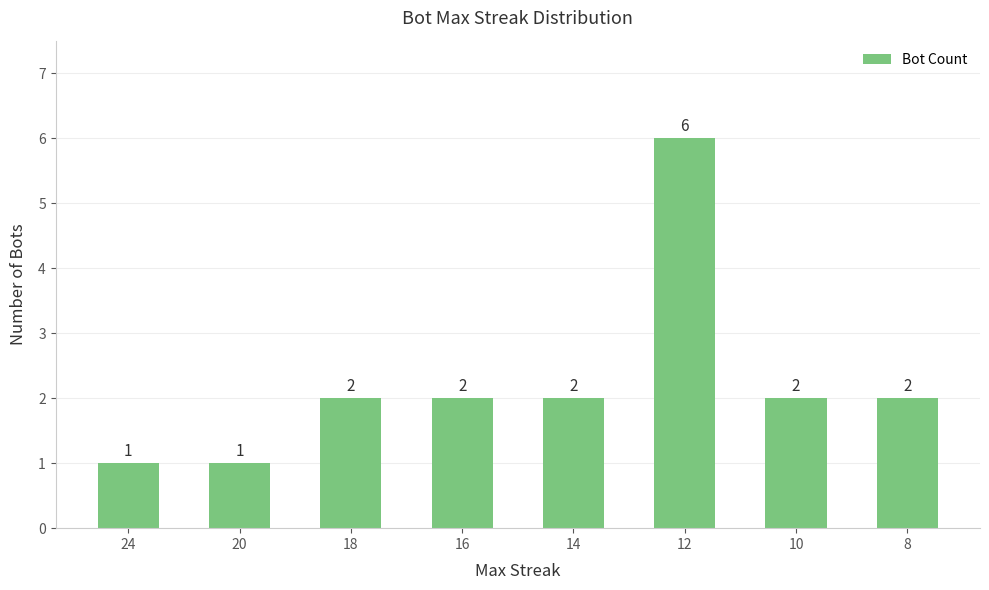

What is the greatest value displayed?

6